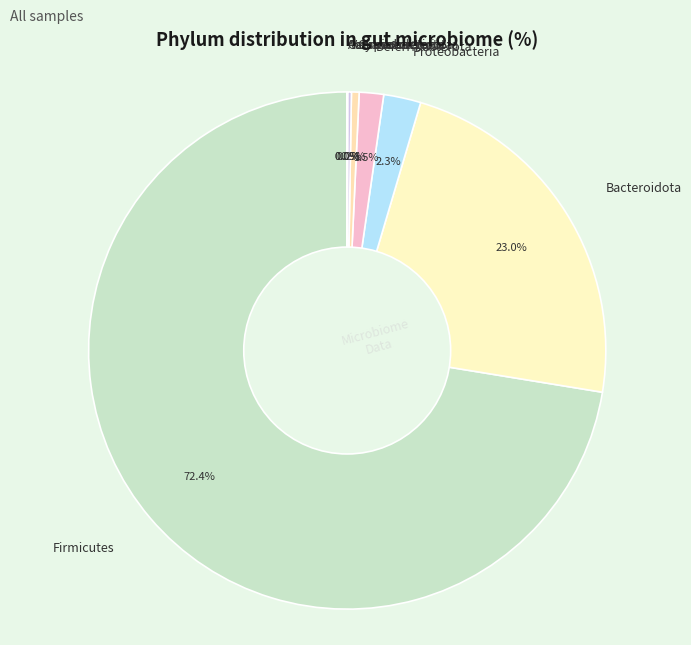

Between Deferribacterota and Proteobacteria, which is larger?

Proteobacteria